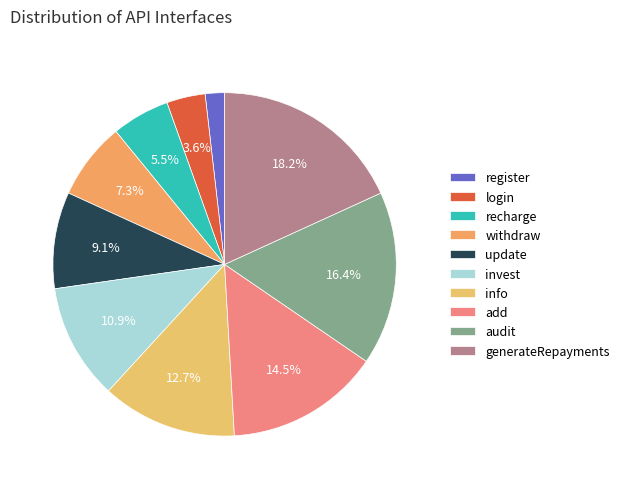

True or false: audit accounts for 16% of the total.

True